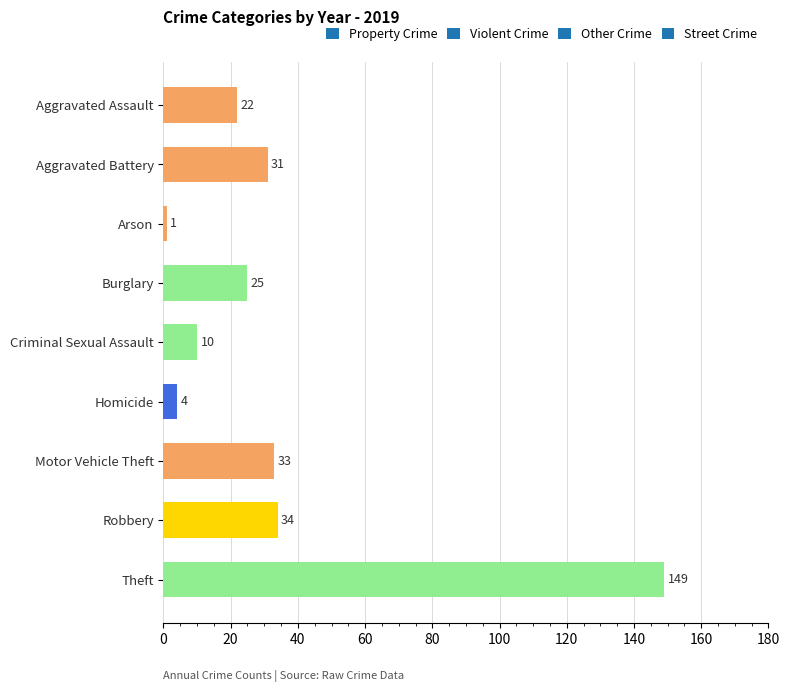

Reading top to bottom, list all the values displayed in this chart.

Aggravated Assault=22	Aggravated Battery=31	Arson=1	Burglary=25	Criminal Sexual Assault=10	Homicide=4	Motor Vehicle Theft=33	Robbery=34	Theft=149